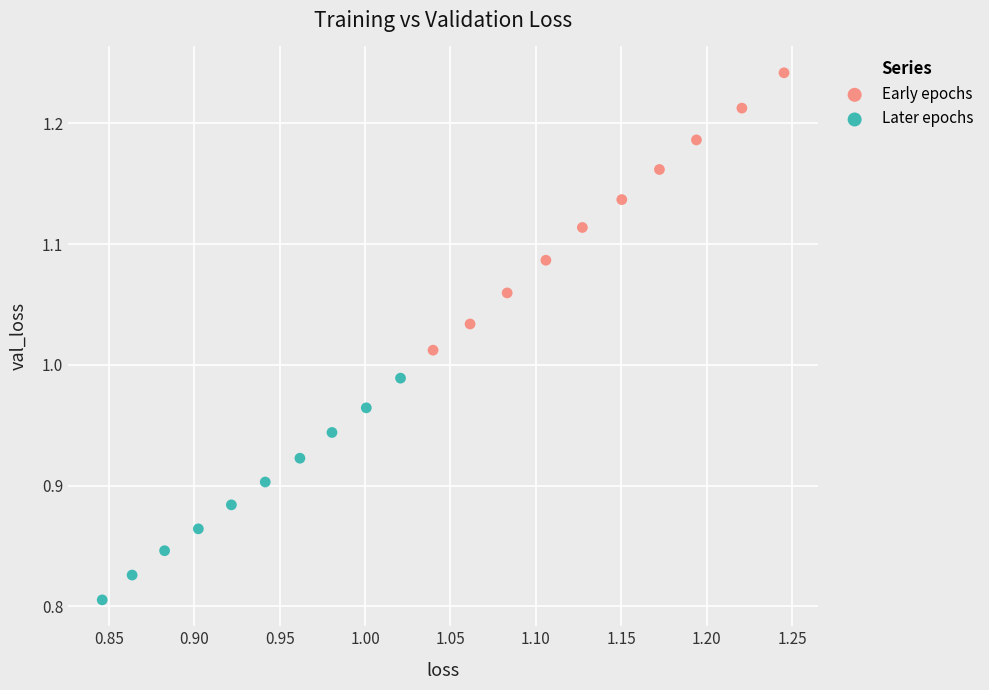

Which series has the largest Y range (max minus min)?

Early epochs